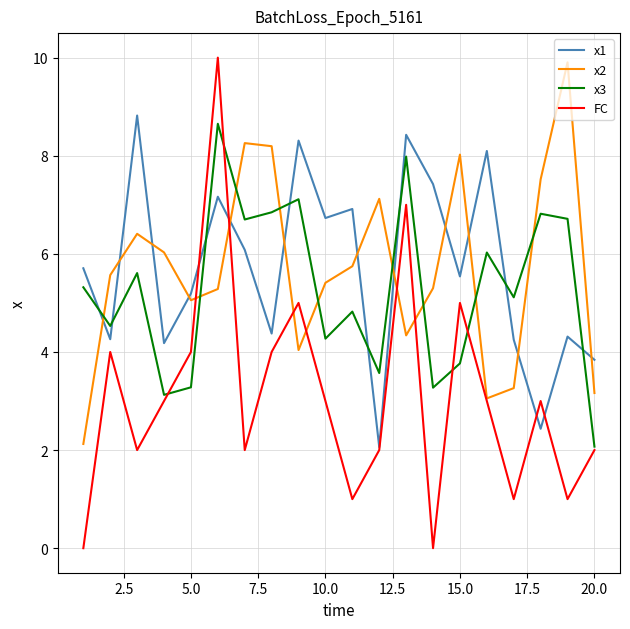

In x3, how many points are lower than both neighbors (excluding endpoints)?

7